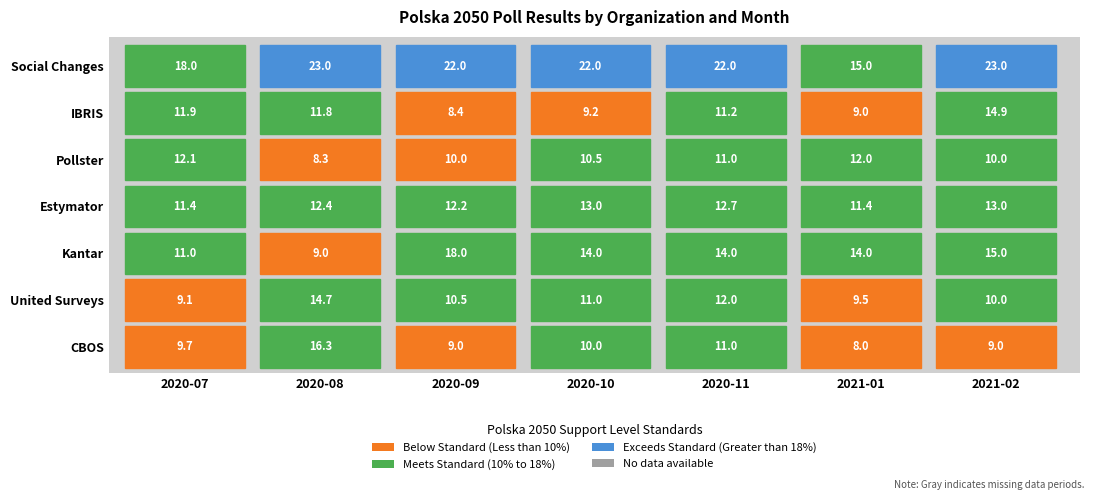

The Estymator series shows 11.4 at 2020-07. True or false?

True